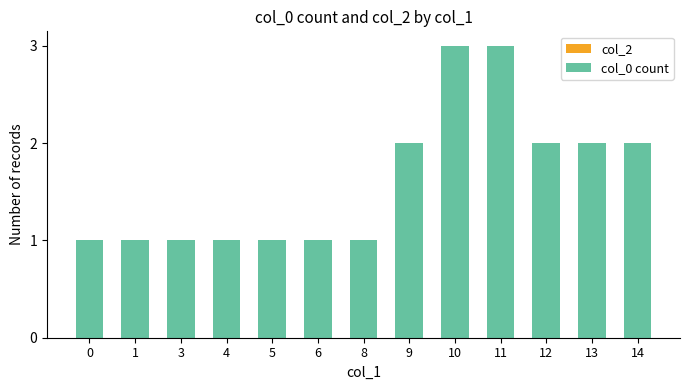

How many categories are shown in the chart?

13